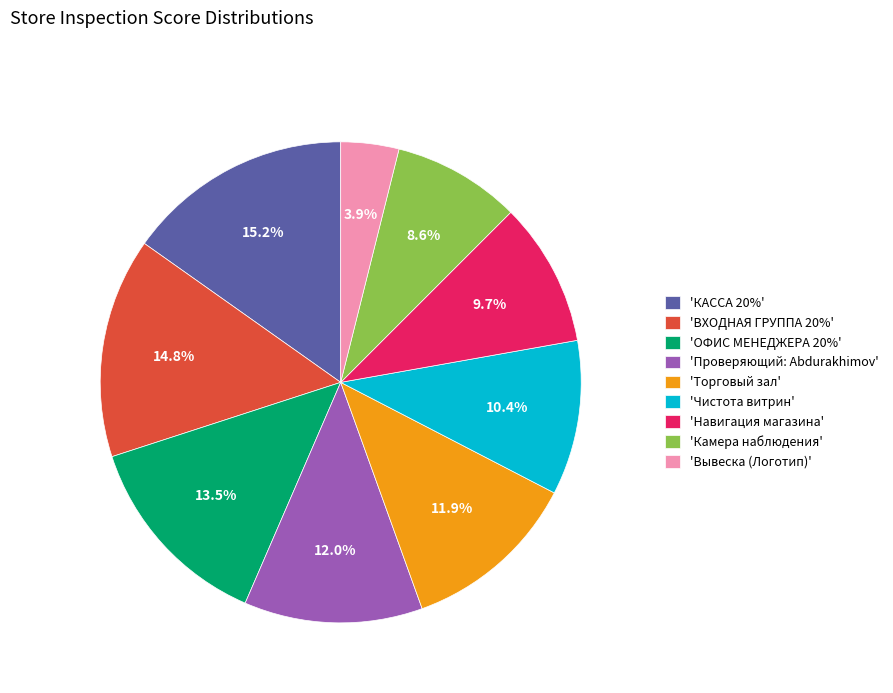

What is the ratio of the value at 'КАССА 20%' to the value at 'Вывеска (Логотип)'?

3.9